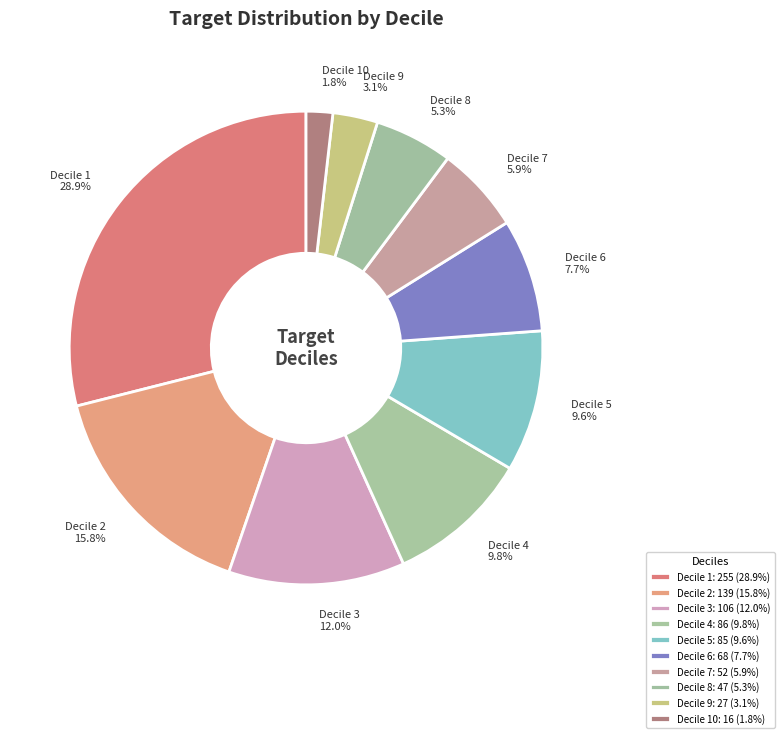

What is the ratio of the value at Decile 10 to the value at Decile 7?

0.3